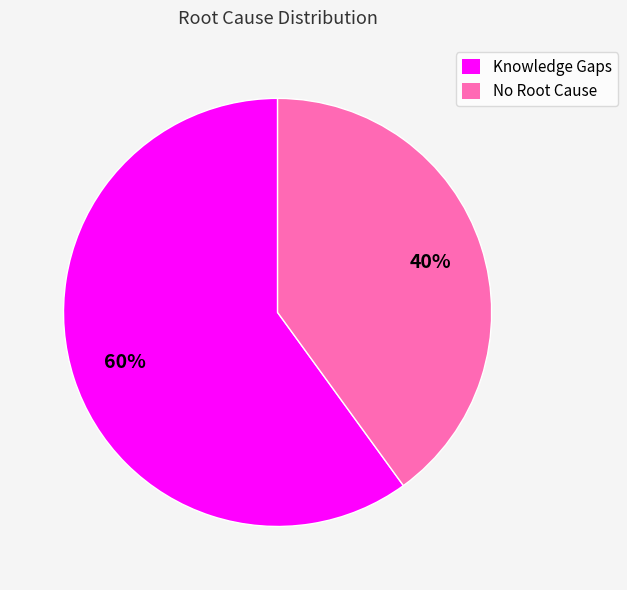

To the nearest percent, what portion does No Root Cause represent?

40%